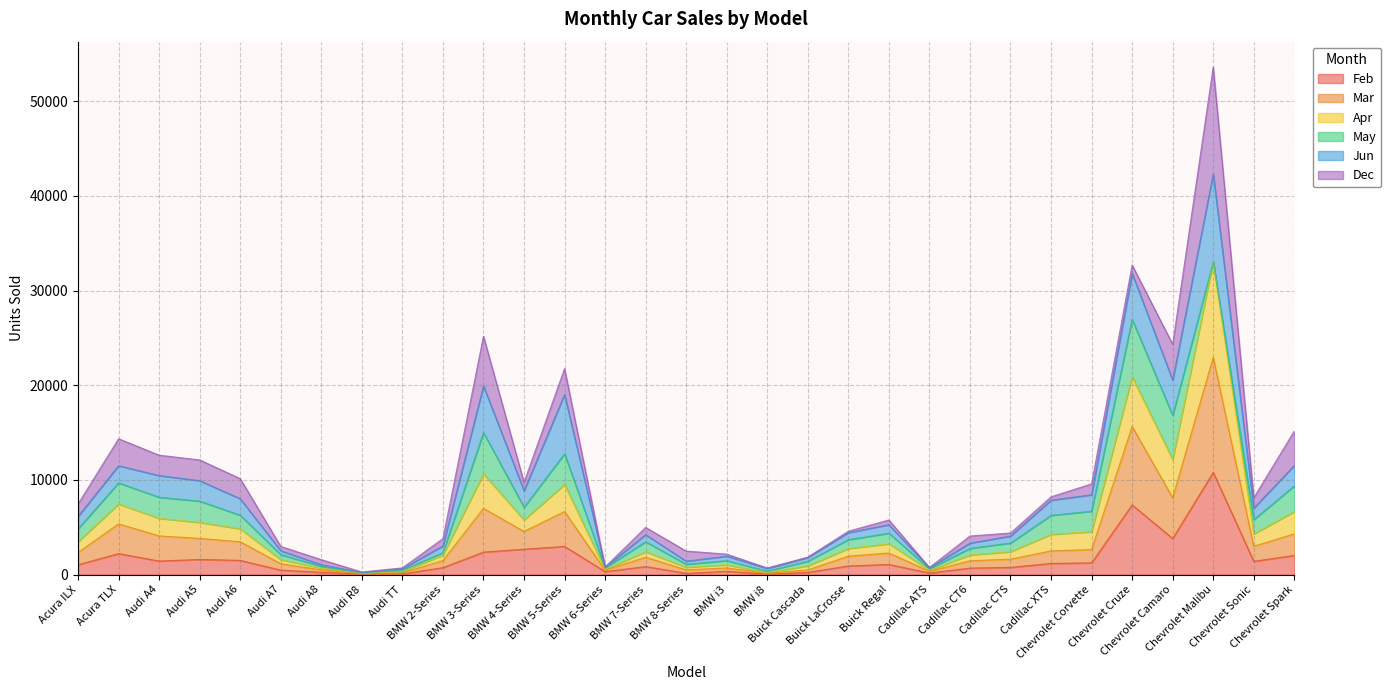

At which category does the chart reach its peak across all series?

Chevrolet Malibu